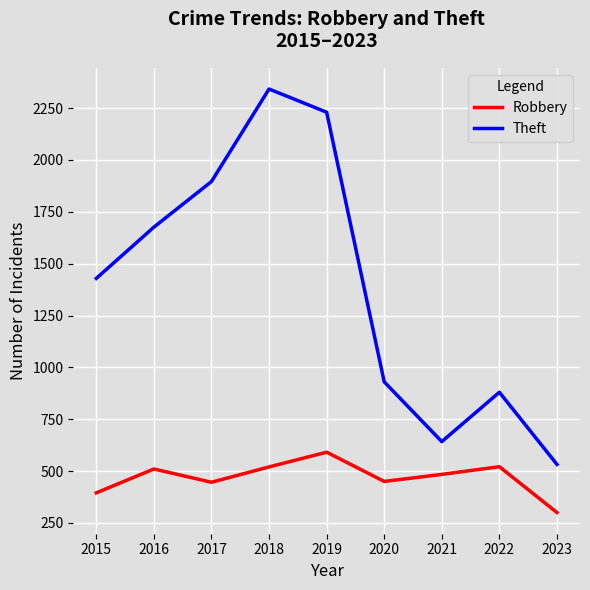

What is the spread (max minus min) of values at 2018?

1822